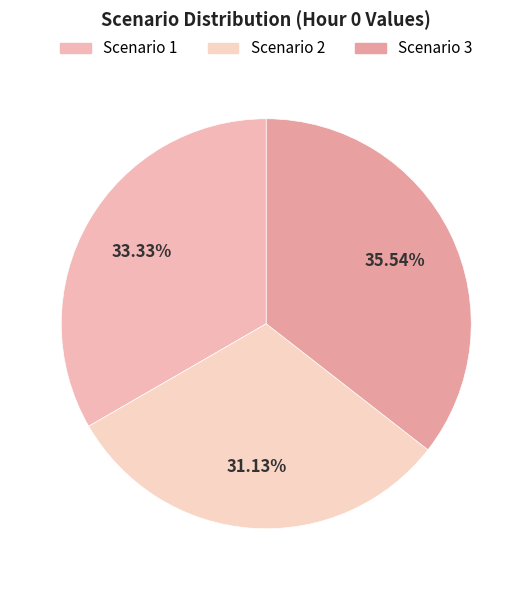

Combined, what portion of the pie is Scenario 3 and Scenario 2?

66.7%